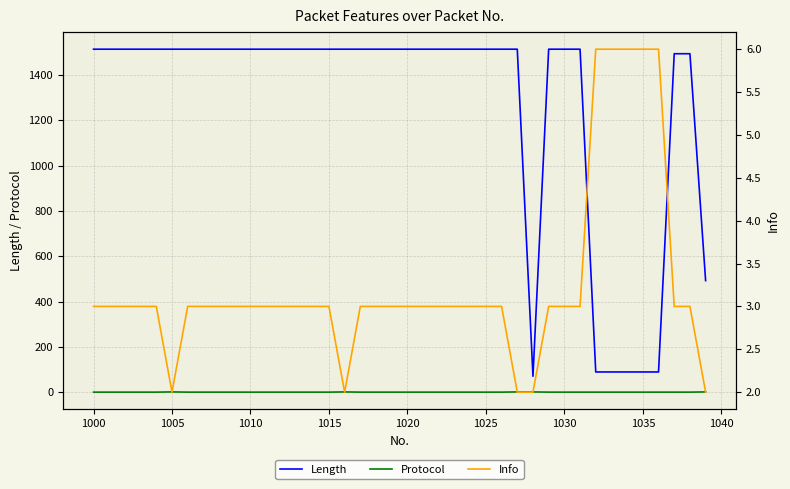

What is the average value of the Length series?

1273